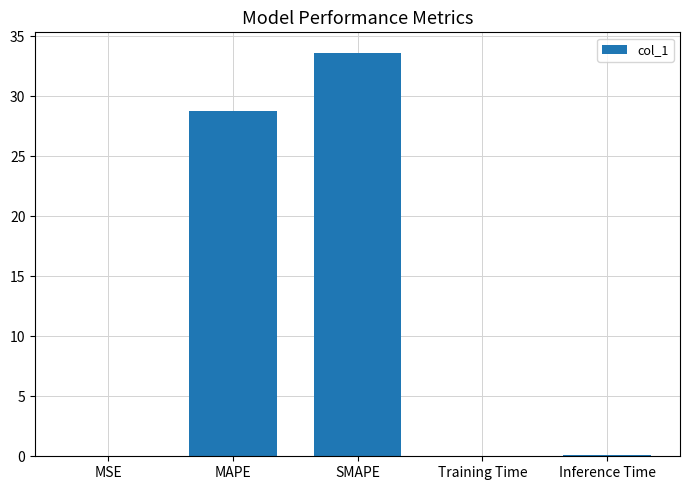

Which label corresponds to the largest value in the chart?

SMAPE